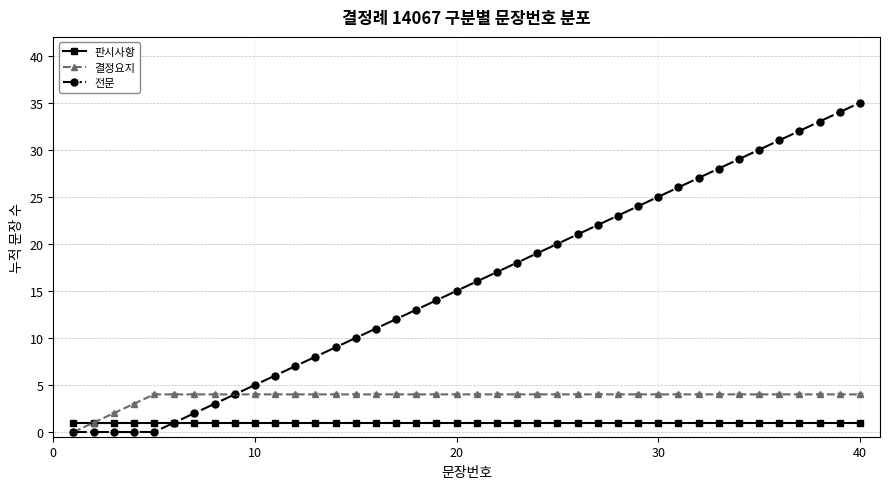

How many 결정요지 values are between 4 and 5?

36